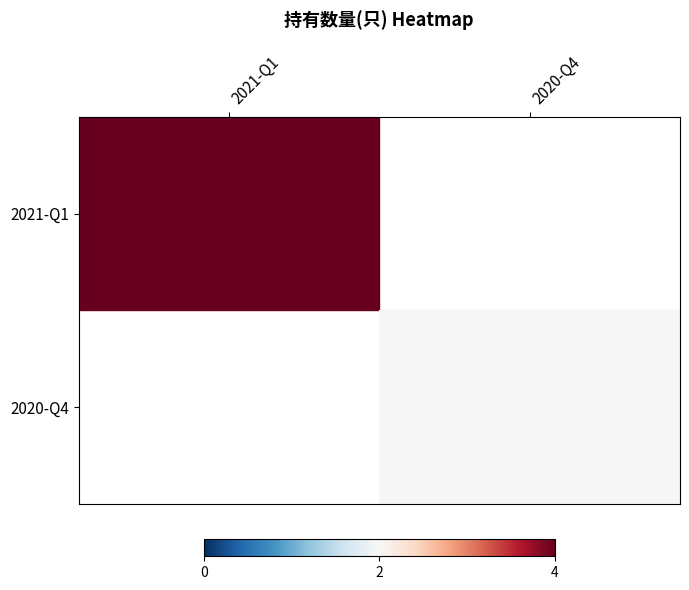

Is it true that 2021-Q1 equals 6.3 at 2021-Q1?

False